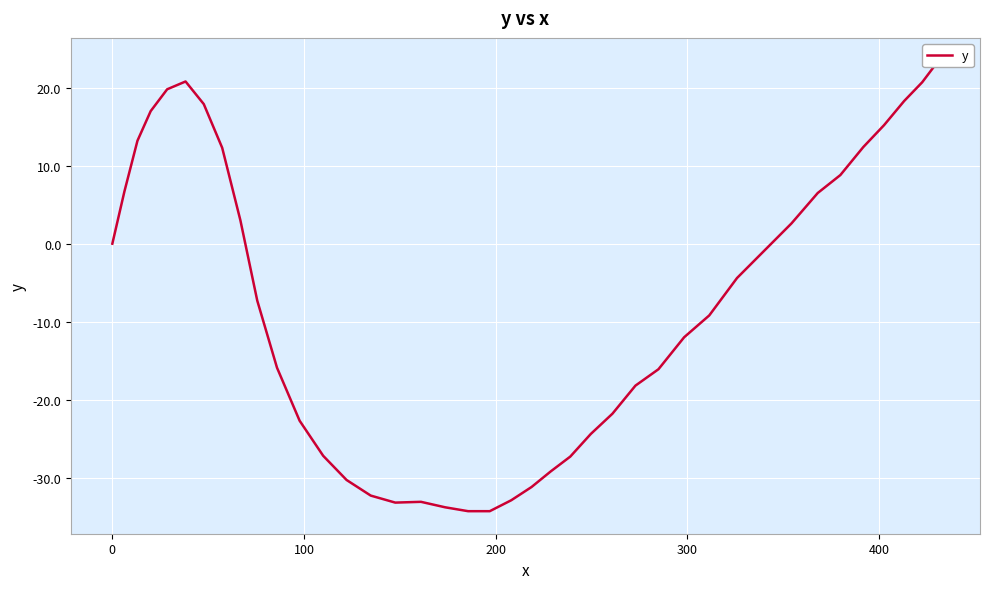

Is it true that the value at 9 is -4.0?

False